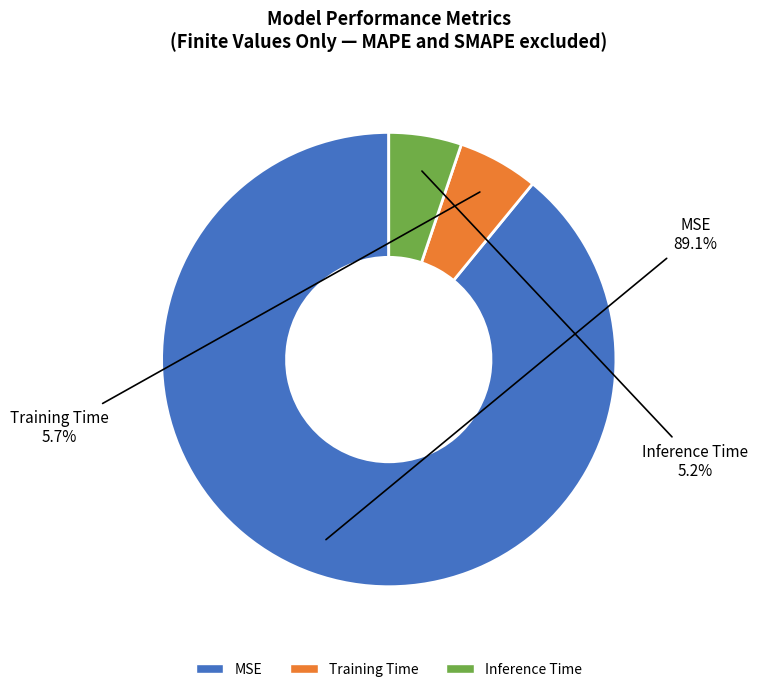

What portion of the pie excludes MSE?

10.9%